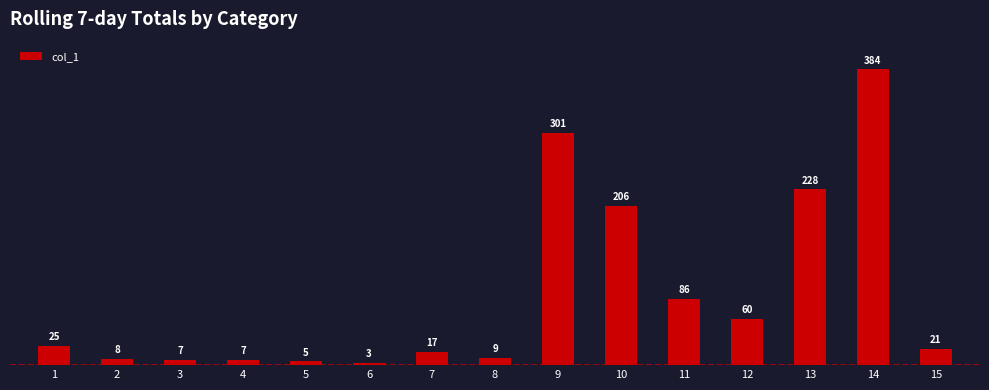

Rank the categories by value from highest to lowest.

14, 9, 13, 10, 11, 12, 1, 15, 7, 8, 2, 3, 4, 5, 6